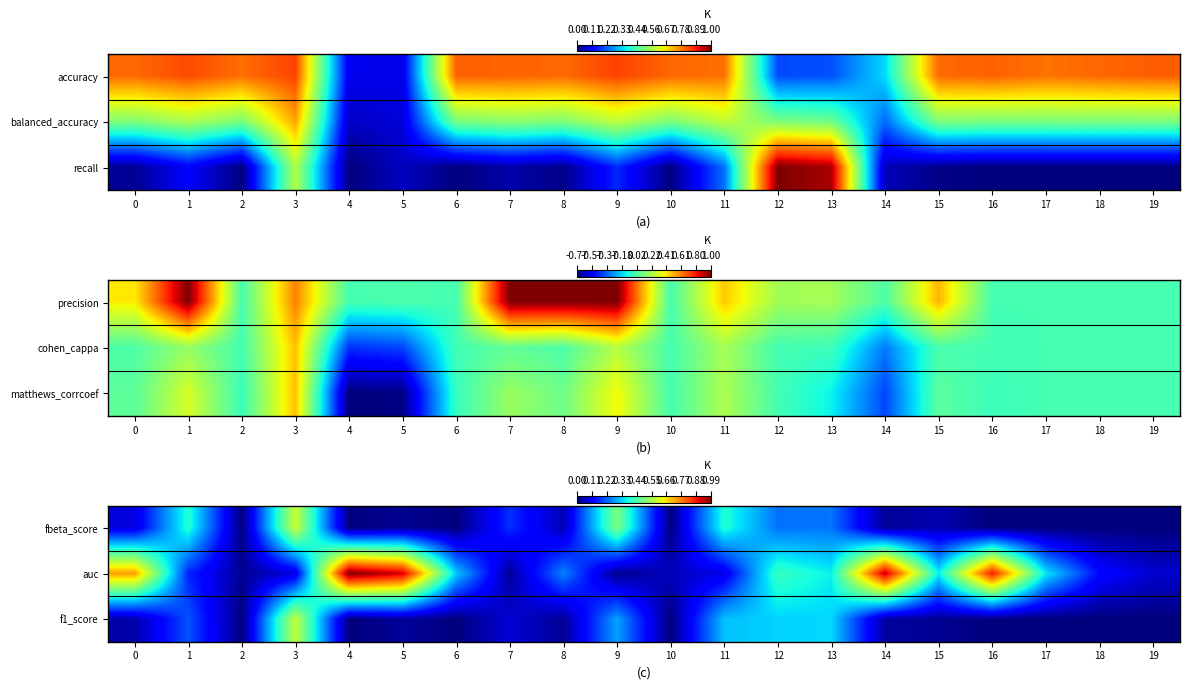

The value of f1_score at 13 is 0.3. True or false?

True